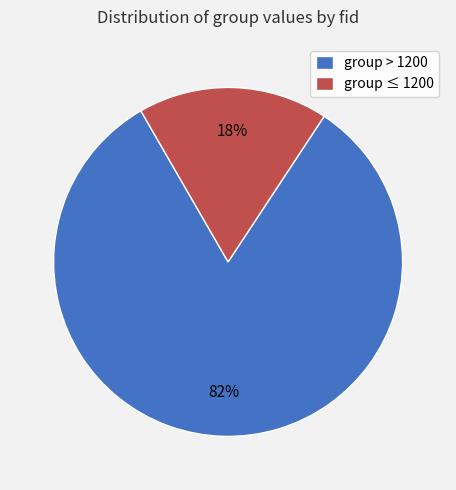

To the nearest percent, what is the combined percentage of group ≤ 1200 and group > 1200?

100%